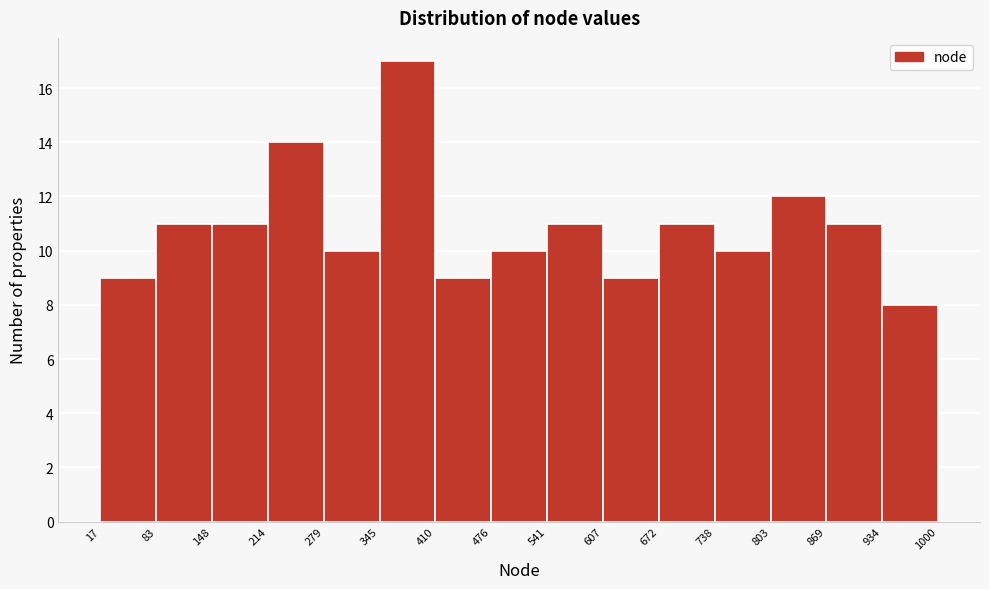

Reading left to right, list every bar in this chart as the range it spans on the x-axis followed by its height. The values are not printed on the chart, so give them approximately, as read against the axis.

17 to 83: 9
83 to 148: 11
148 to 214: 11
214 to 279: 14
279 to 345: 10
345 to 410: 17
410 to 476: 9
476 to 541: 10
541 to 607: 11
607 to 672: 9
672 to 738: 11
738 to 803: 10
803 to 869: 12
869 to 934: 11
934 to 1000: 8